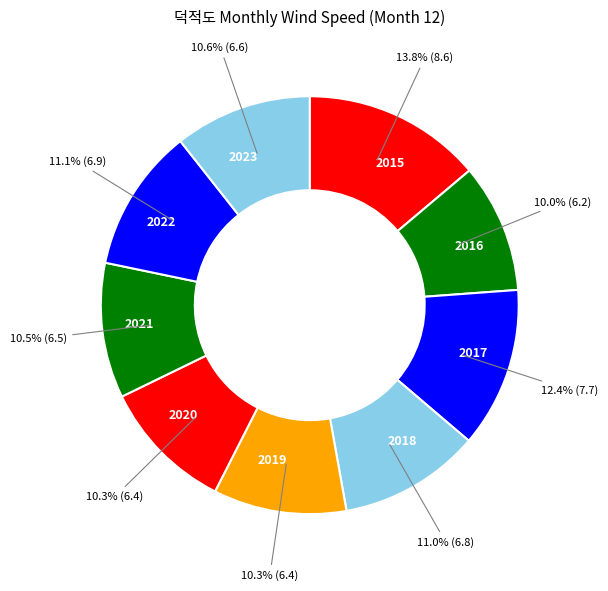

To the nearest percent, what portion does 2016 represent?

10%